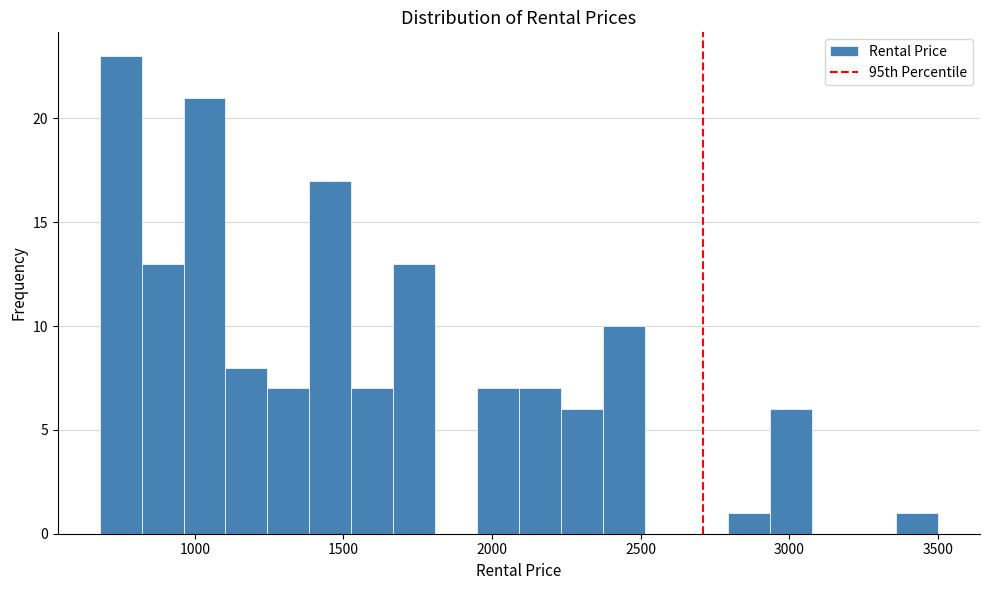

Read against the x-axis, roughly where is the centre of the tallest bar?

750